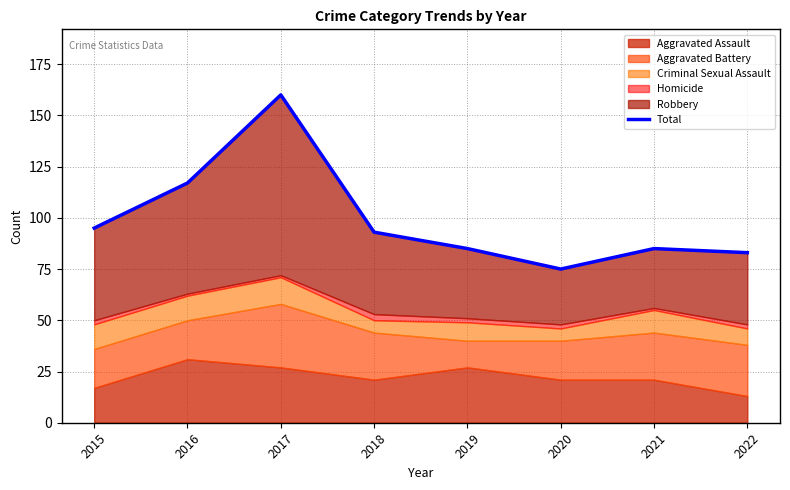

How many points are higher than both their immediate neighbors (excluding endpoints)?

2